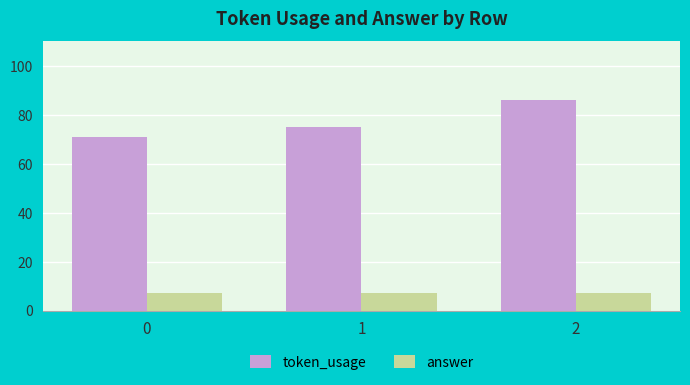

At how many categories does at least one series exceed 42?

3